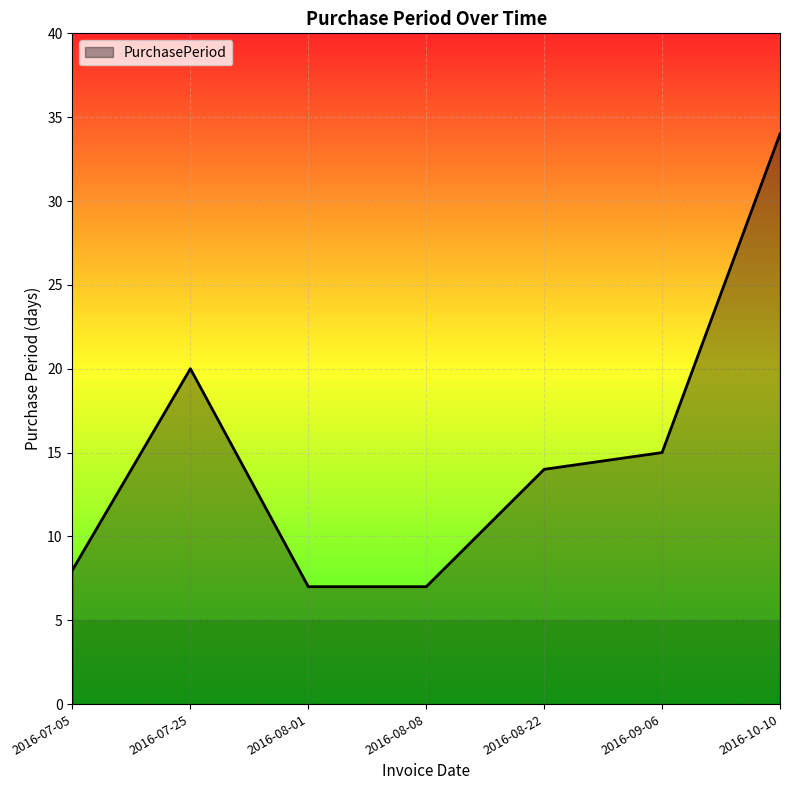

What is the smallest value displayed?

7